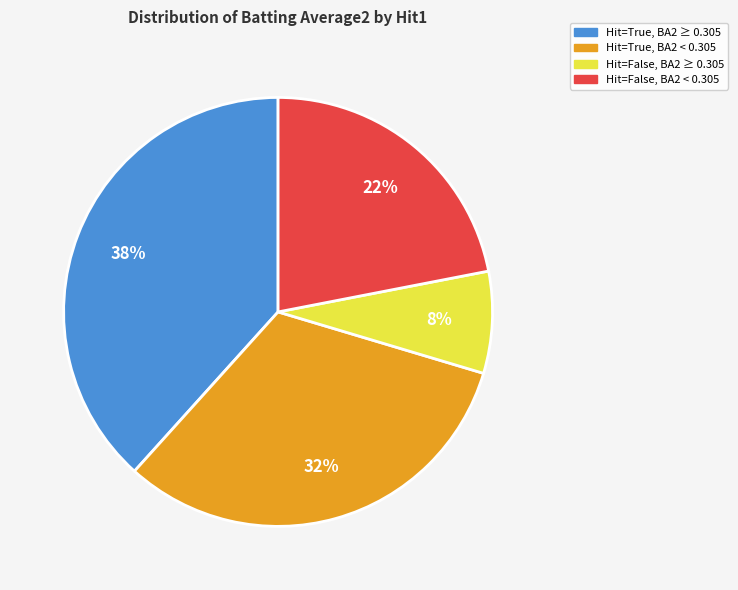

Is there any slice that represents more than half of the pie?

No